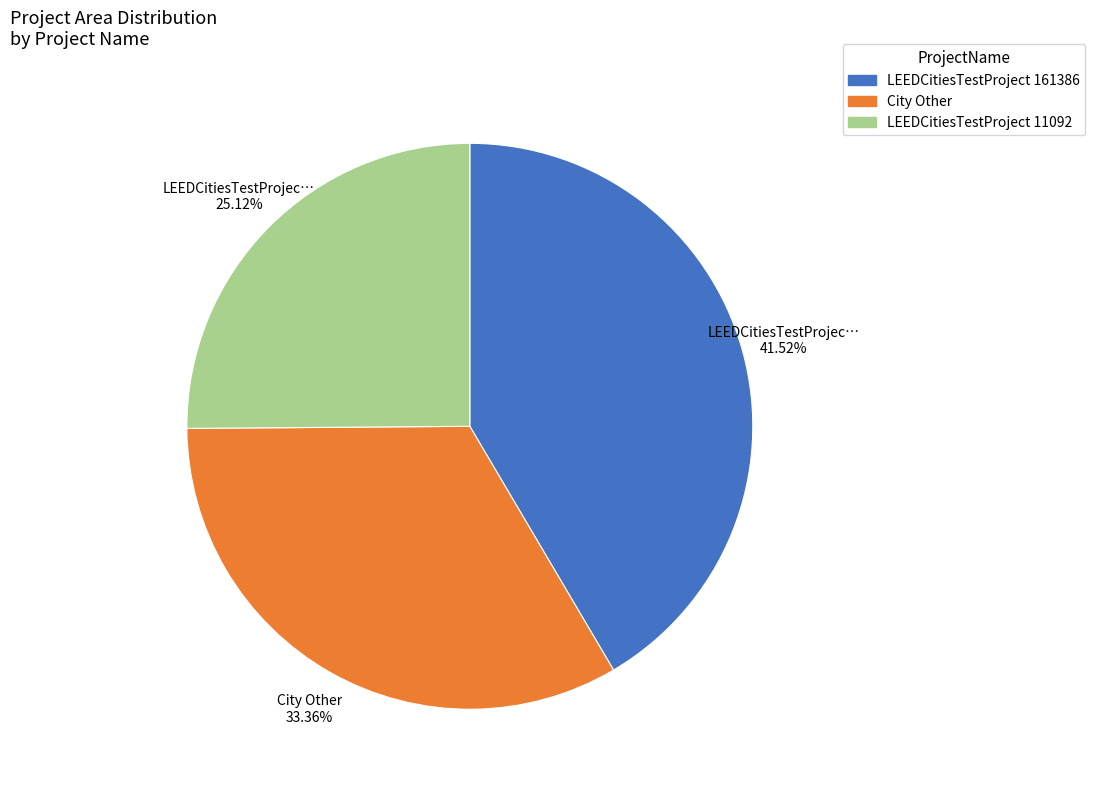

Is there any slice that represents more than half of the pie?

No